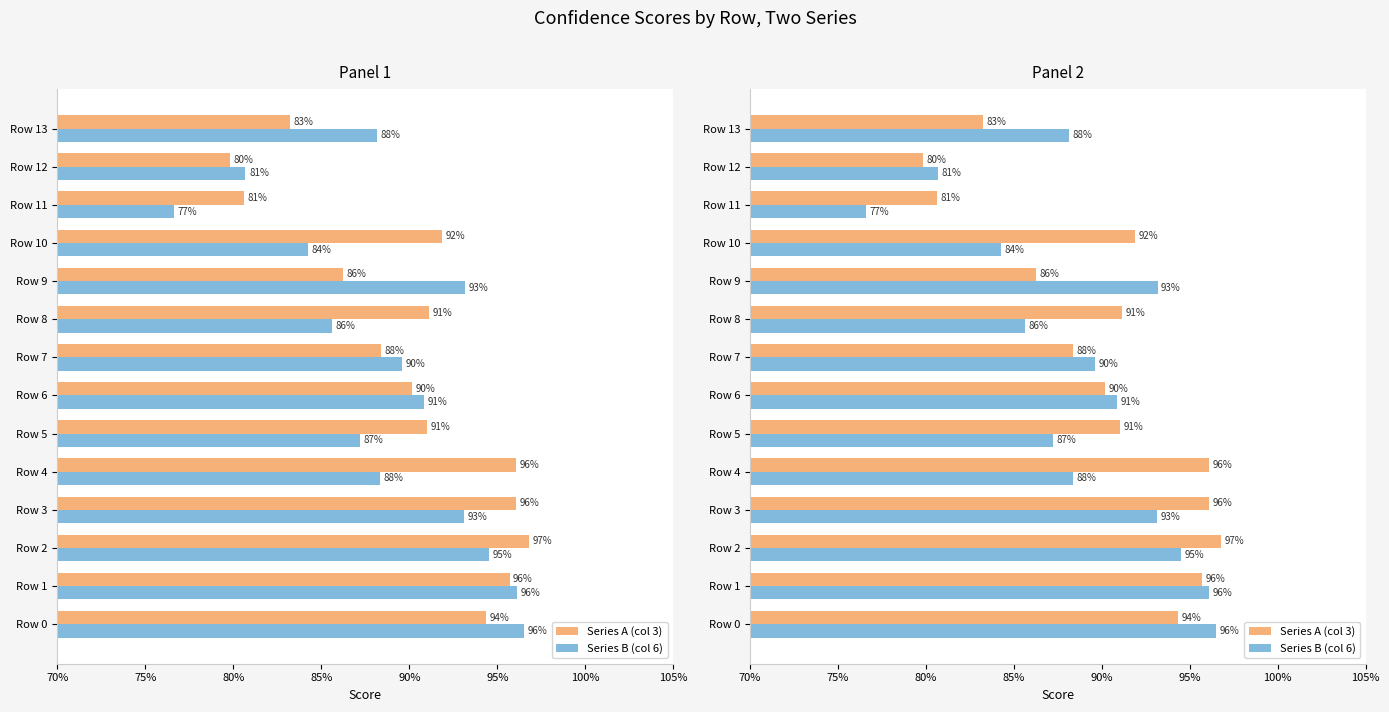

What is the value of the Series B (col 6) bar at the 11th from the left?

0.8